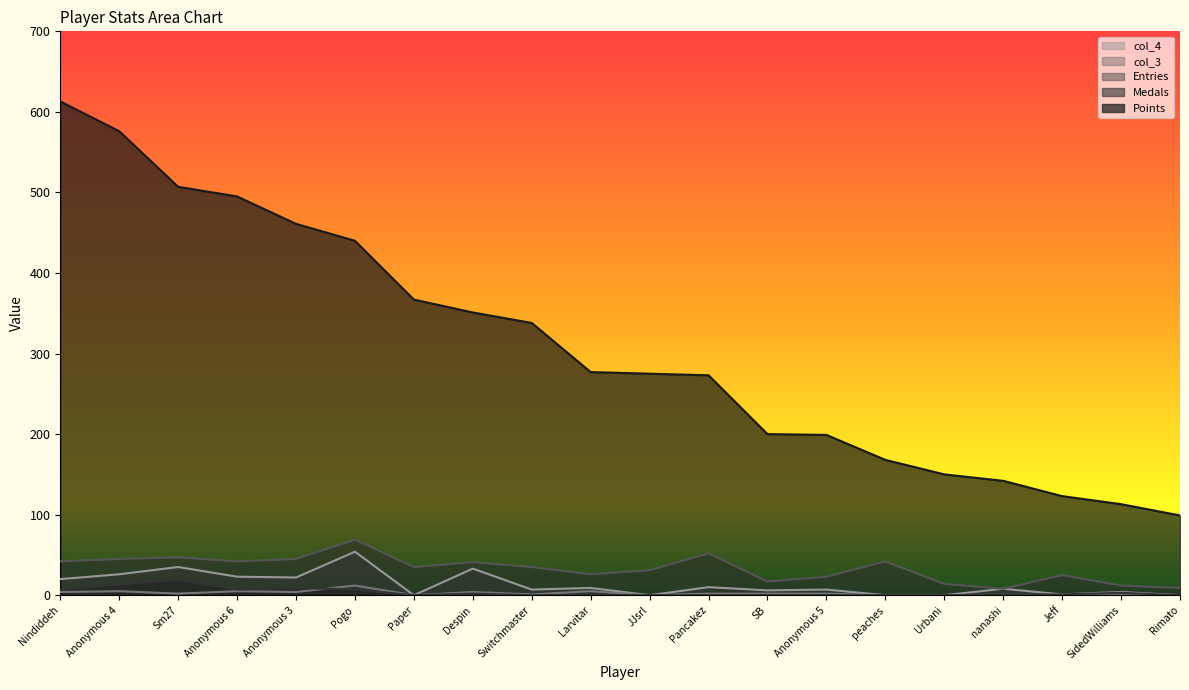

True or false: Entries and col_4 cross at least once.

False